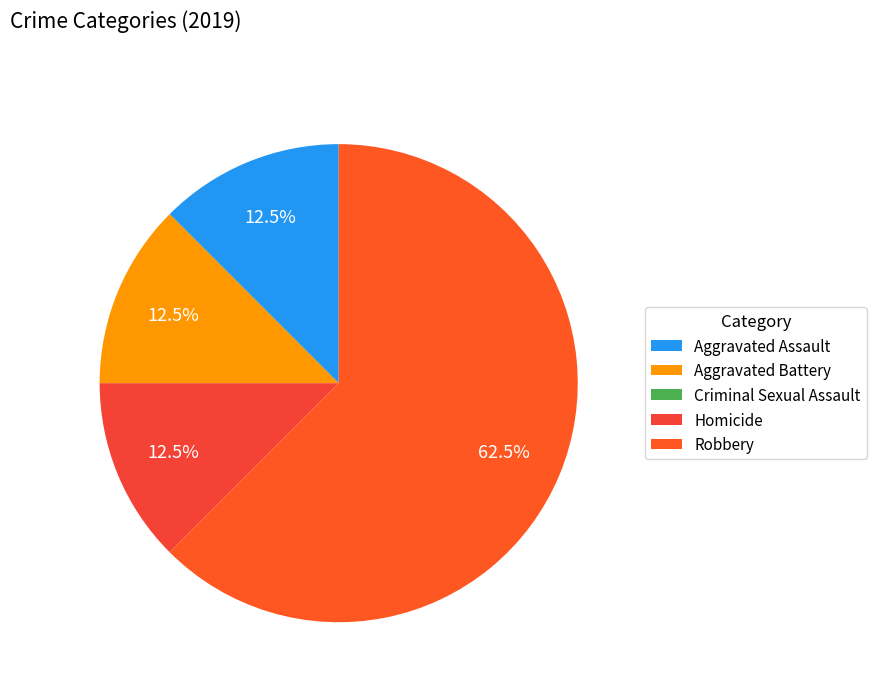

To the nearest percent, what portion does Aggravated Battery represent?

12%